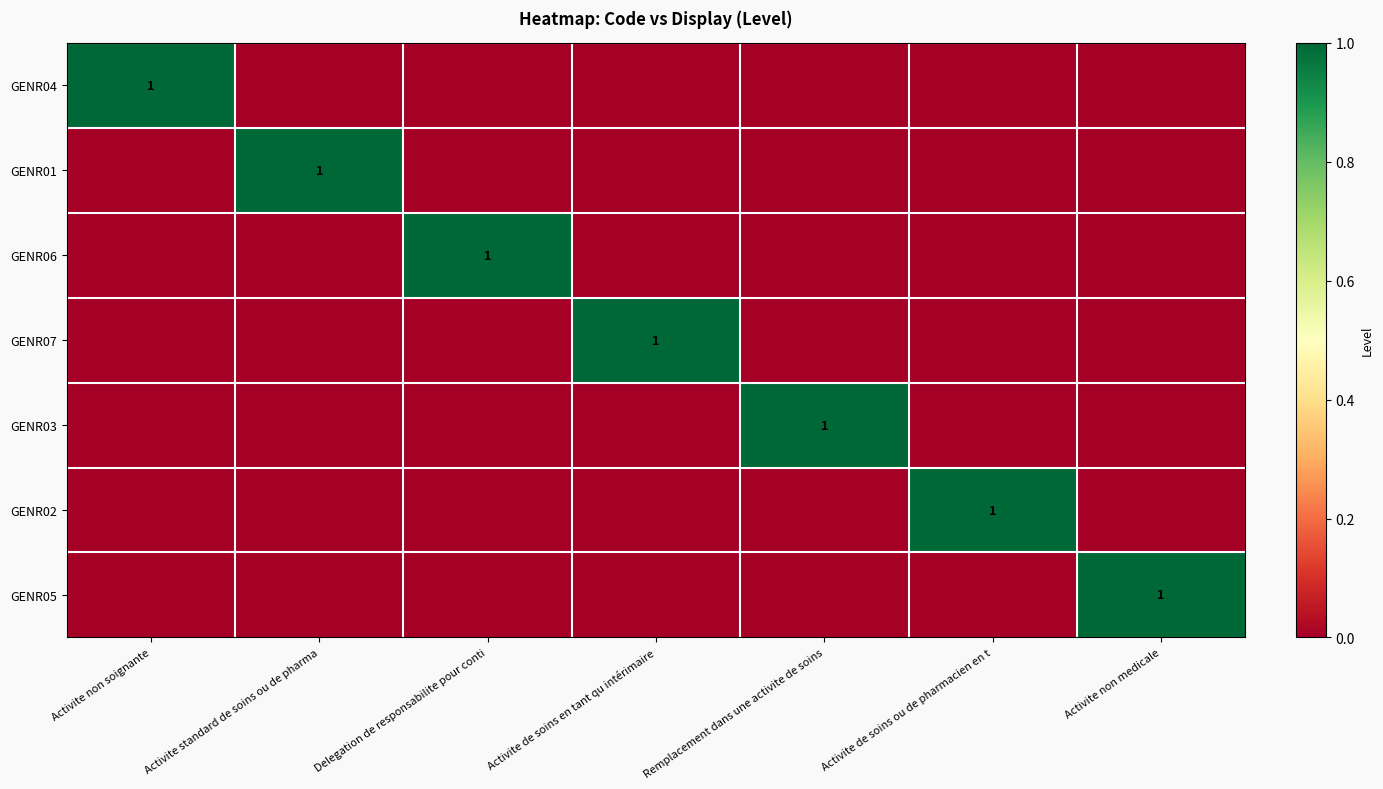

Which series changed the most between Activite de soins en tant qu intérimaire and Activite non medicale?

GENR07